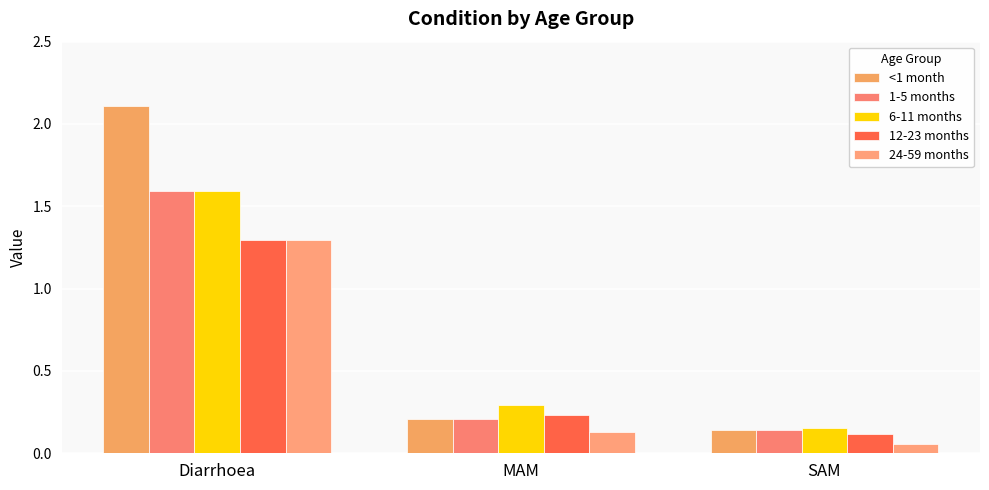

At which category is the sum across all series the highest?

Diarrhoea